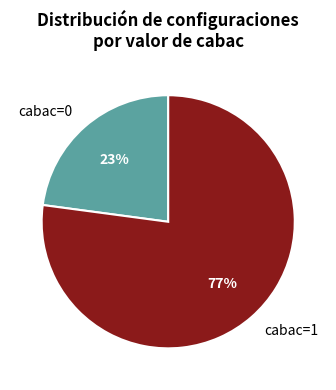

What is the ratio of the value at cabac=0 to the value at cabac=1?

0.3